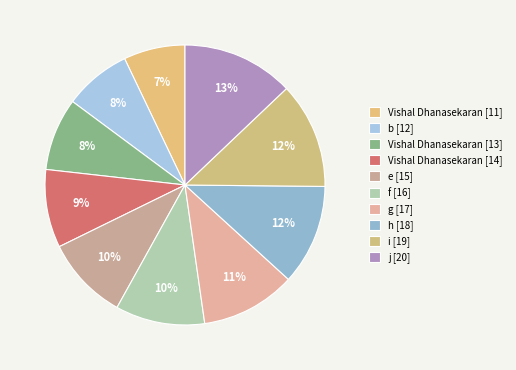

Which has a higher value, i [19] or h [18]?

i [19]